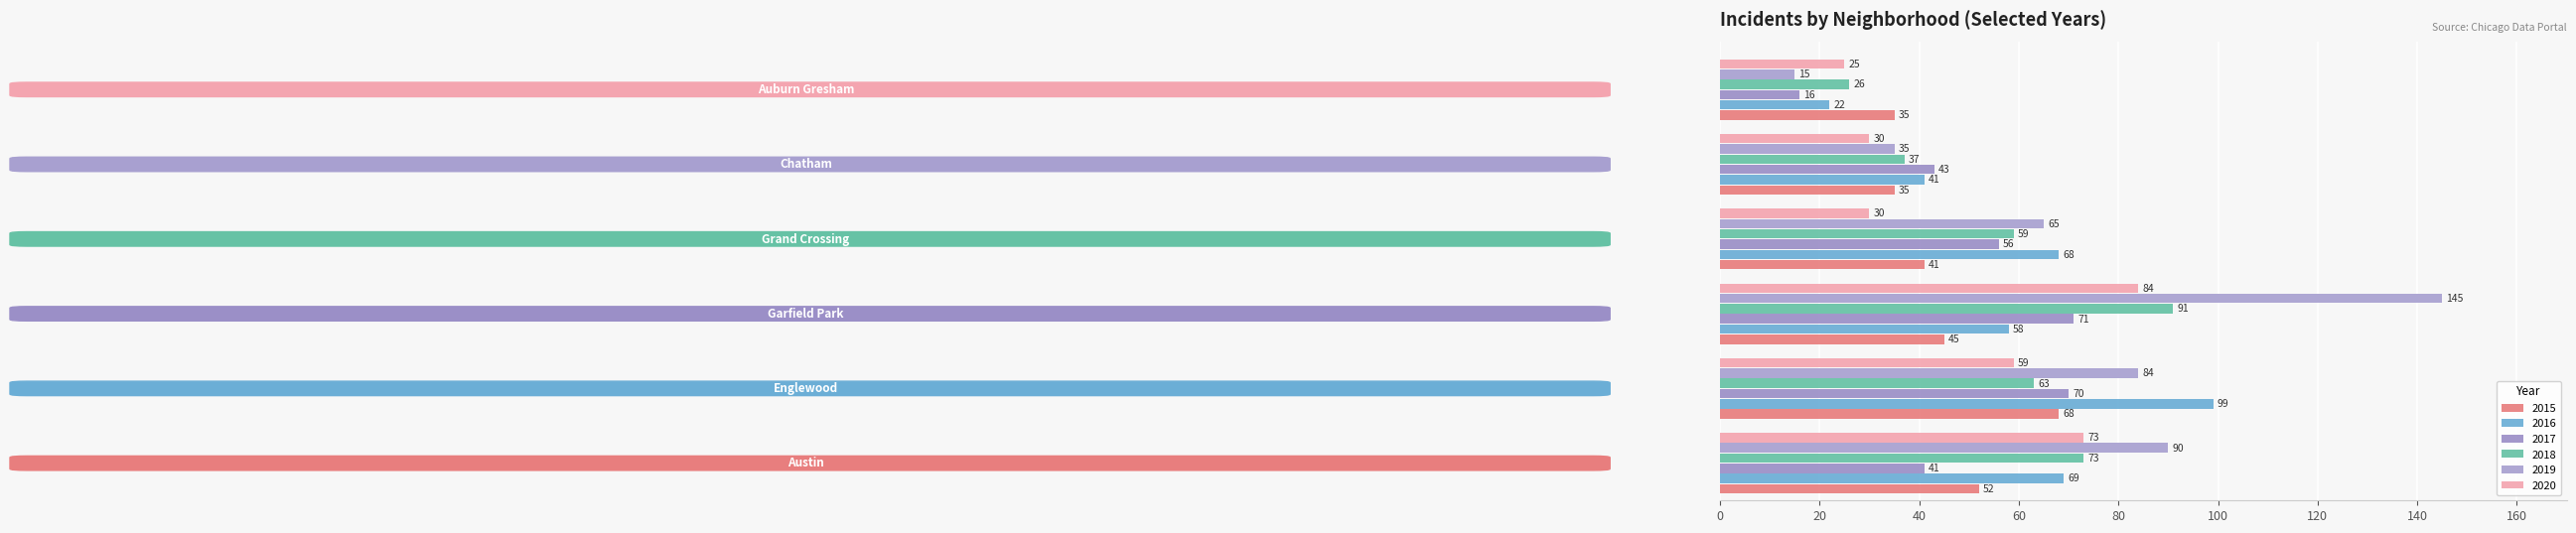

What is the difference between the maximum and second lowest values in the 2016 series?

58